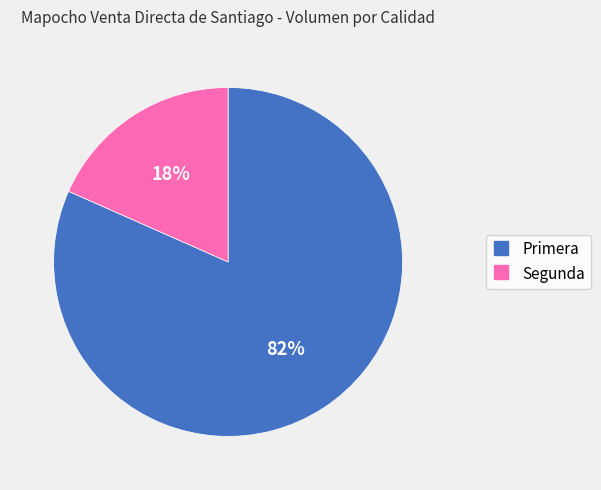

True or false: Segunda accounts for 25% of the total.

False